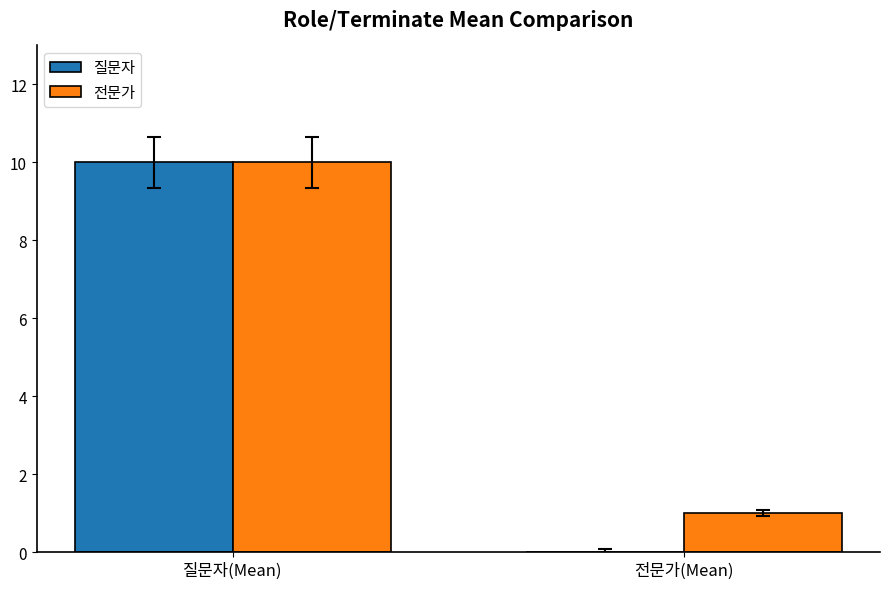

What is the average value of the 전문가 series?

6